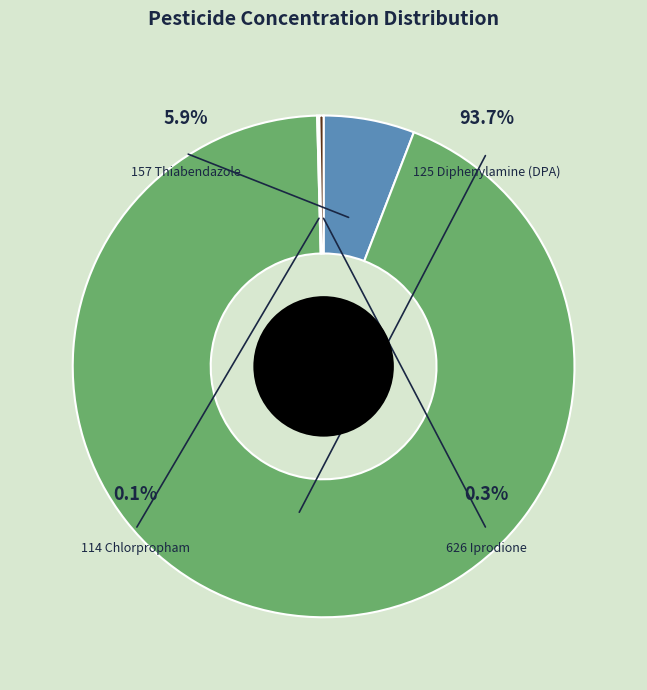

Does any single category account for the majority?

Yes